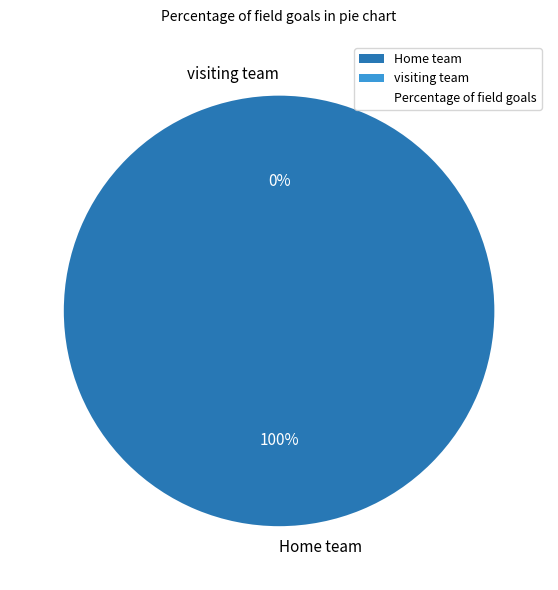

To the nearest percent, what percentage of the pie is Home team ?

100%